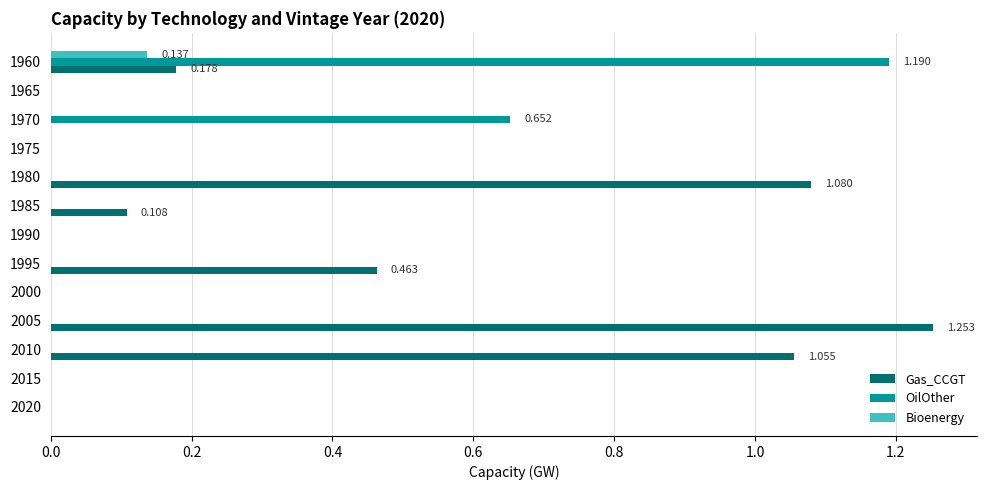

Between 2010 and 2020, which series saw the biggest shift?

Gas_CCGT